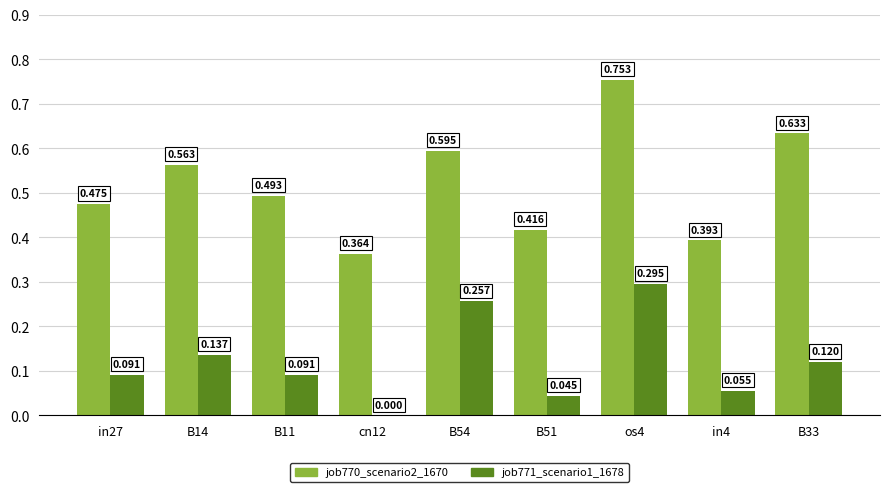

Does the chart contain stacked bars?

No